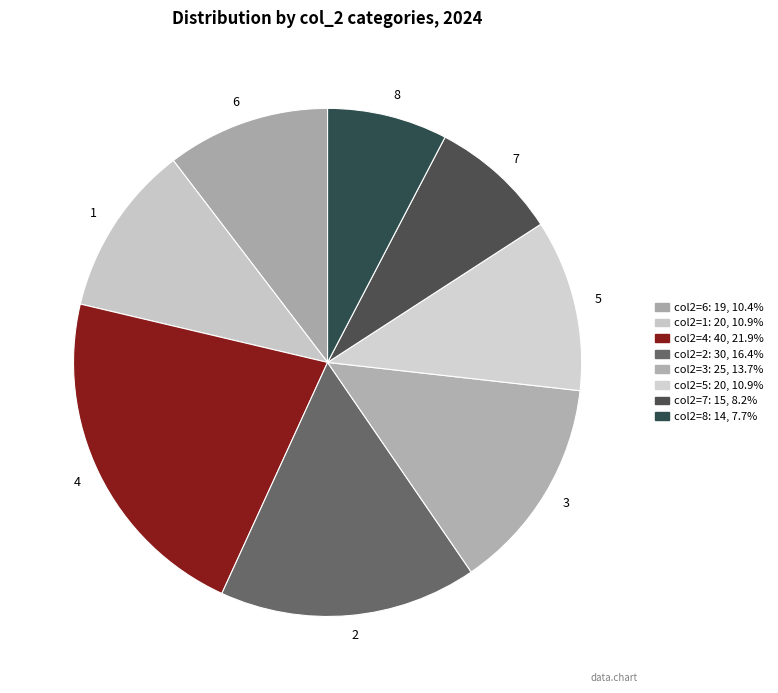

What is the largest slice in the pie chart?

4